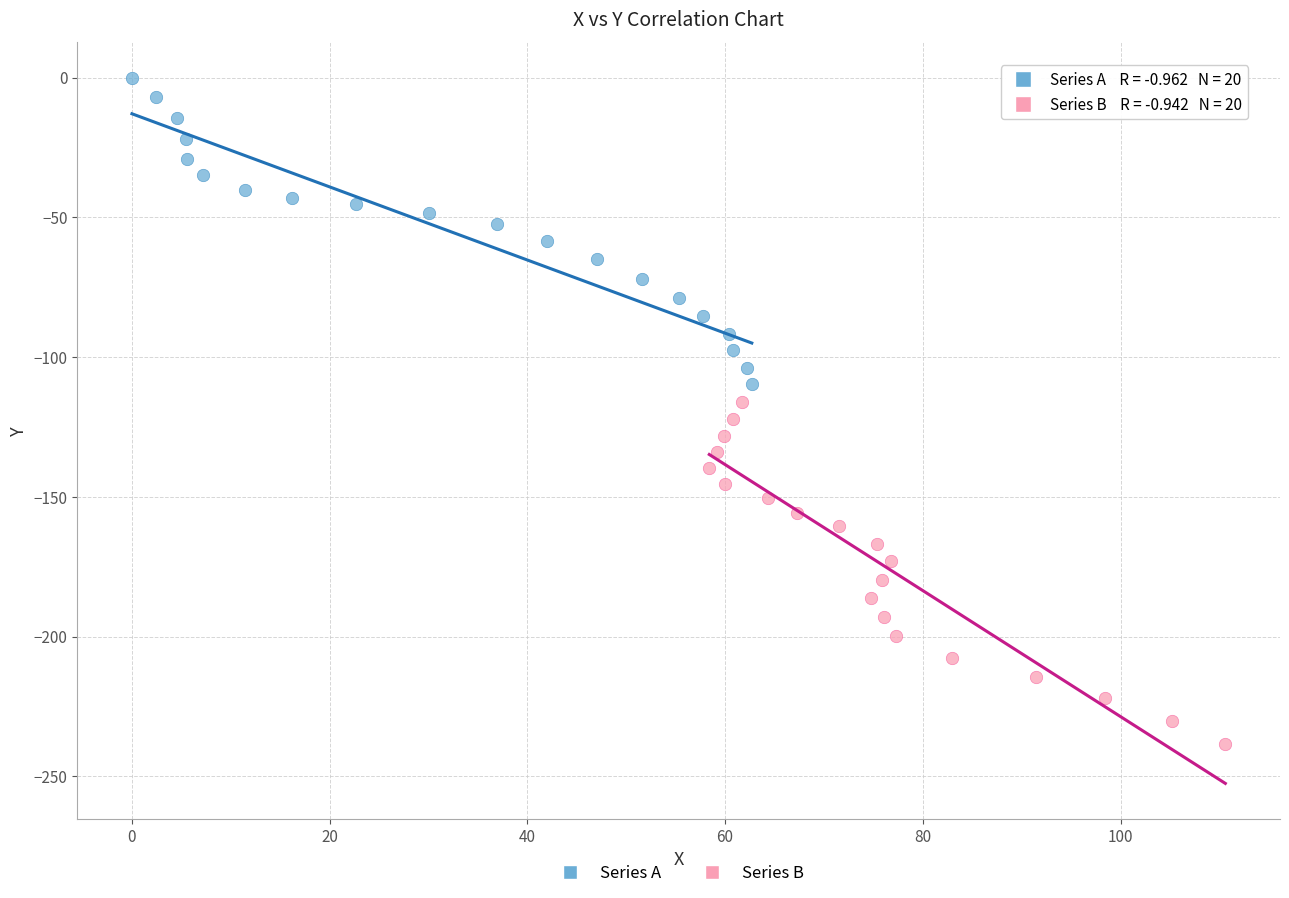

Which series has the largest Y range (max minus min)?

Series B